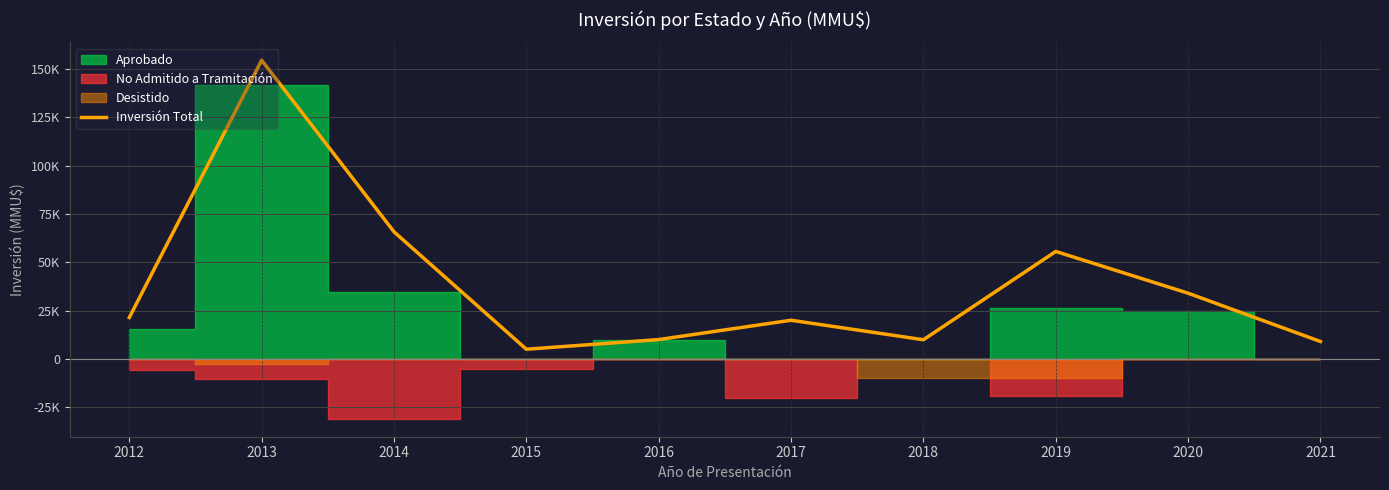

Is it true that the value at 2014 is 65760?

True